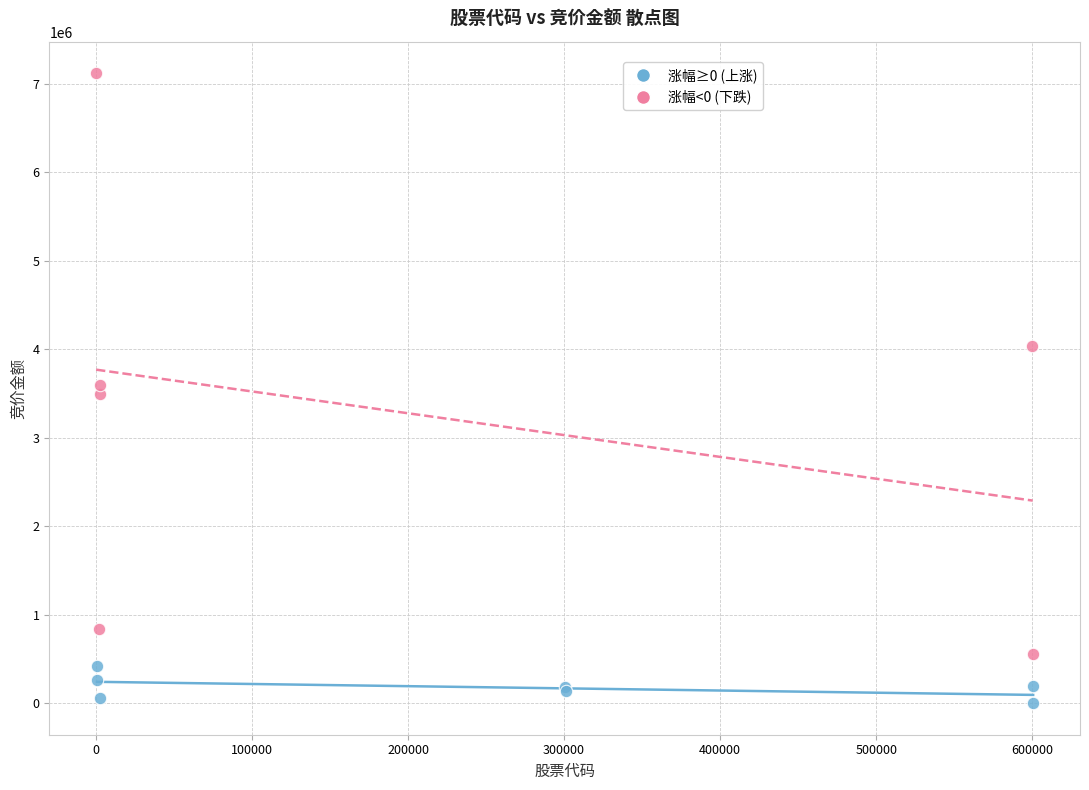

Which series contains the lowest Y value?

涨幅≥0 (上涨)